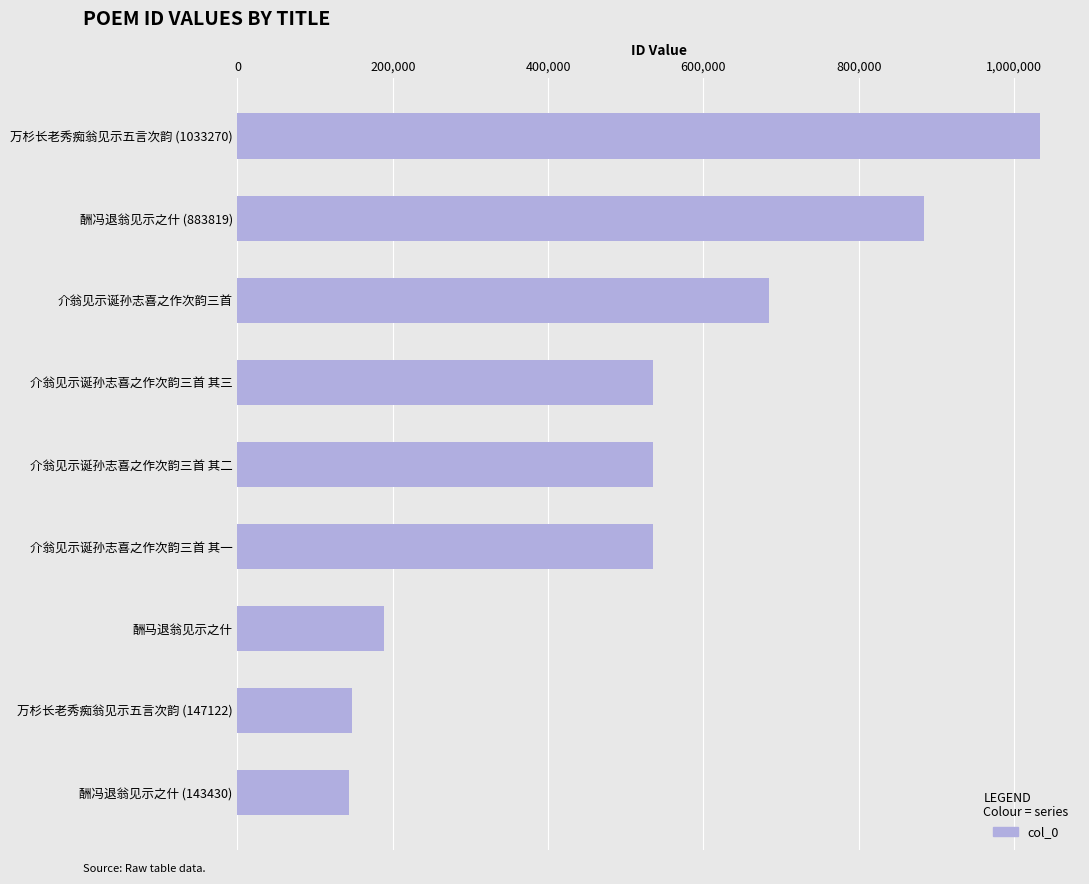

What is the label of the 4th bar from the bottom?

介翁见示诞孙志喜之作次韵三首 其一